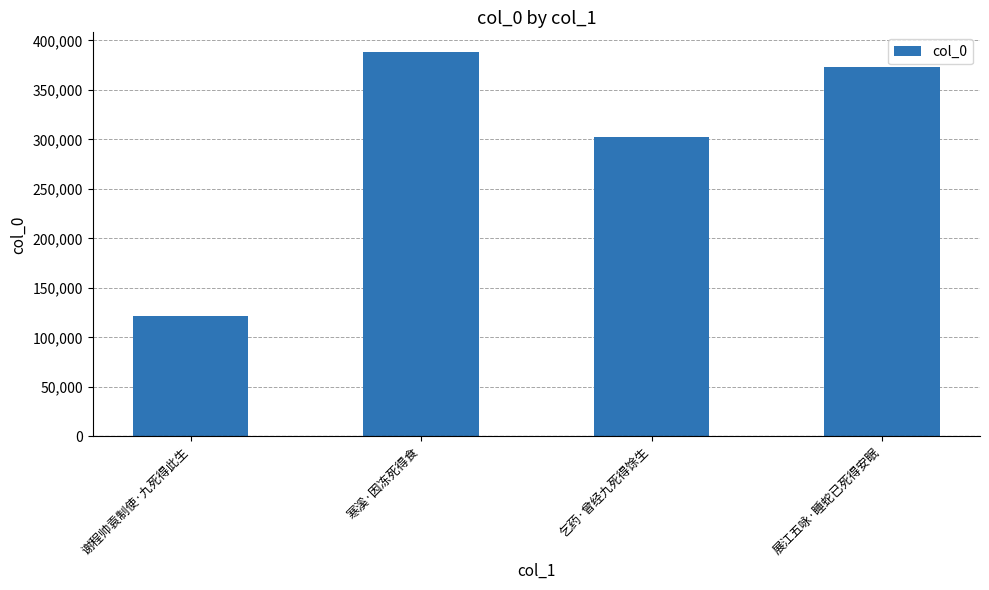

Does the chart contain stacked bars?

No